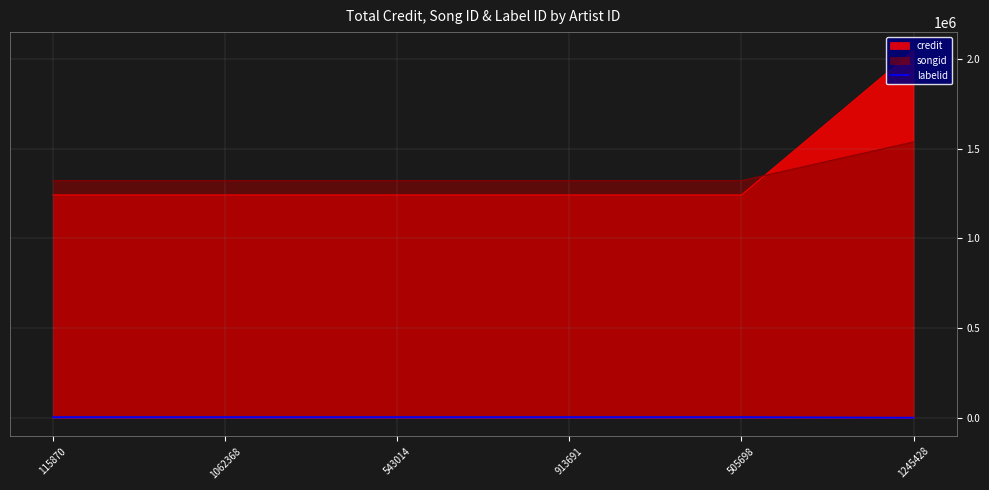

How many data points are less than 3598?

1